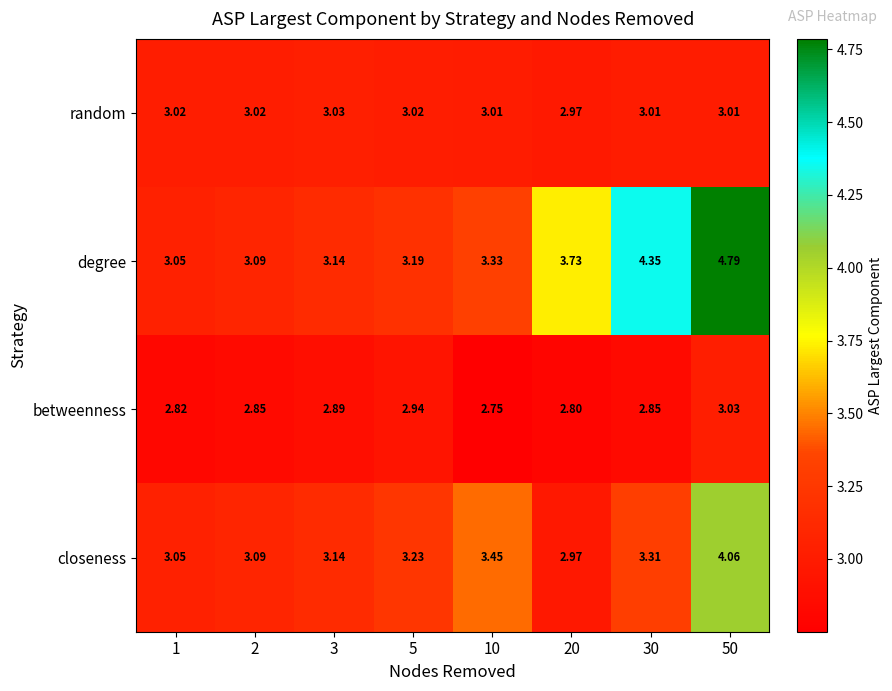

Between 5 and 20, which series saw the biggest shift?

degree